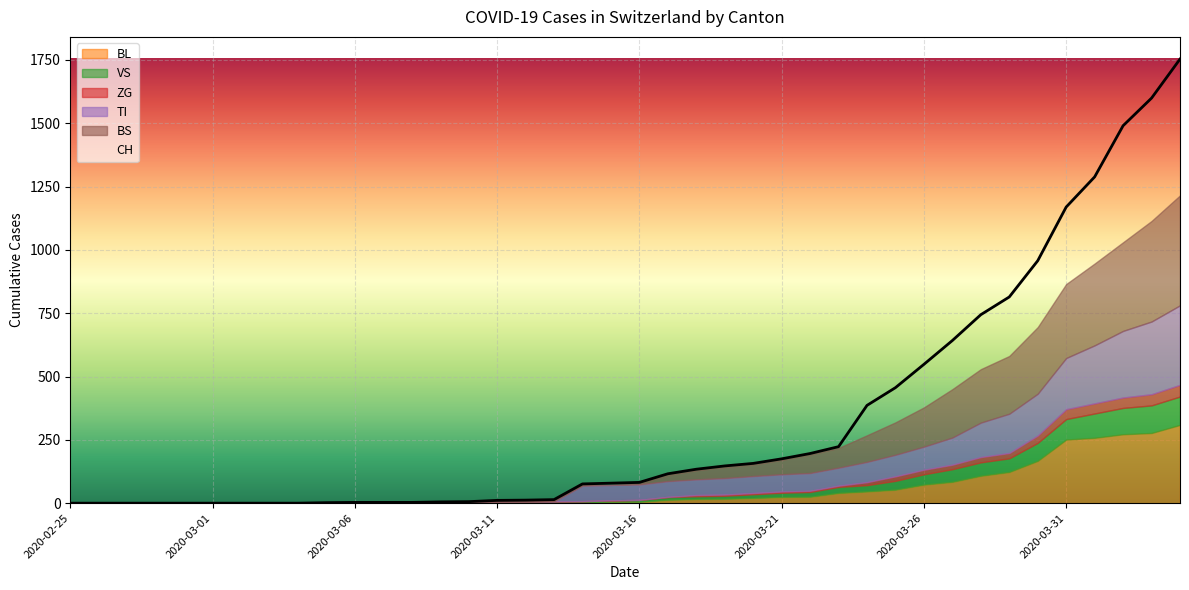

What is the value of the BS point at the 40th from the left?

434